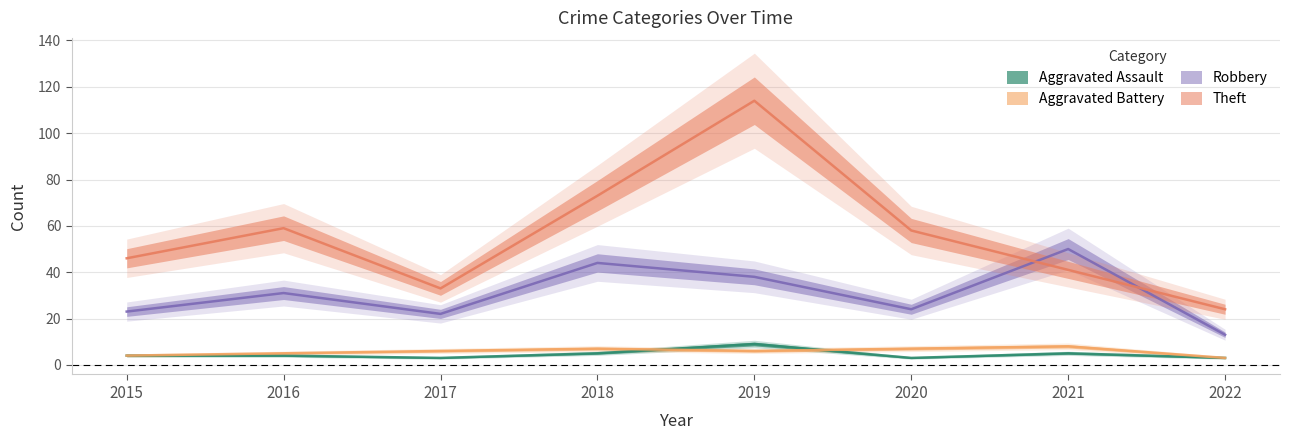

Which has a higher value, 2016 or 2015?

2016